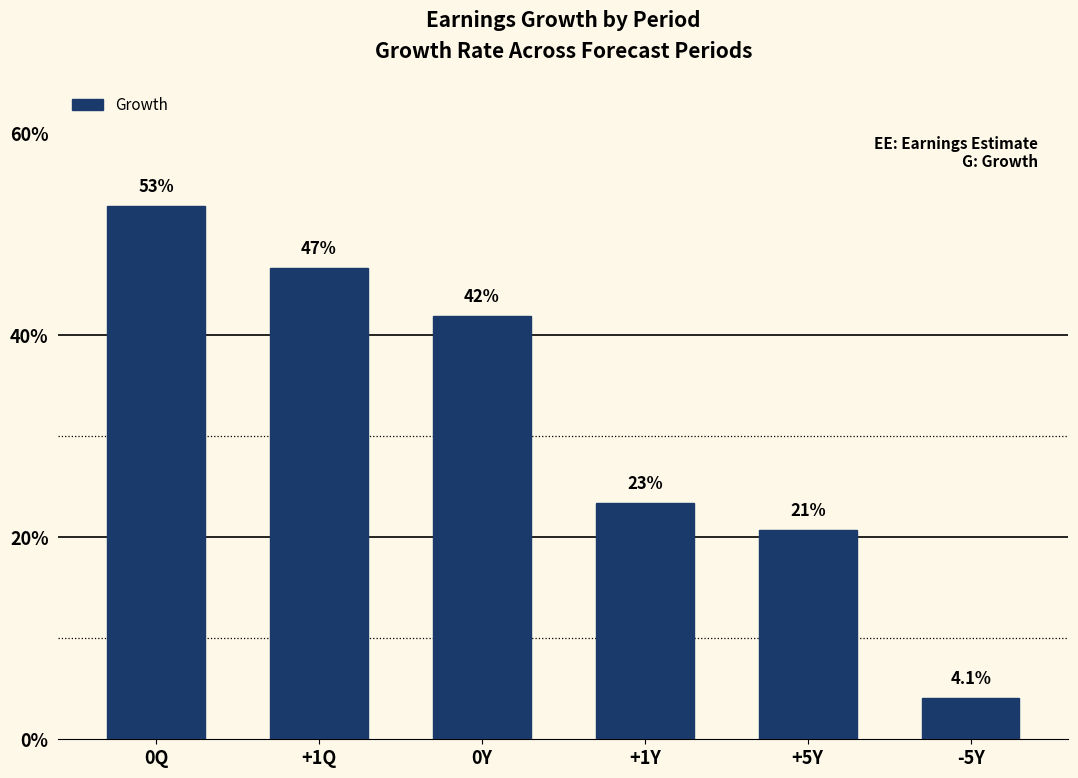

Which category has the highest value across all series?

0Q